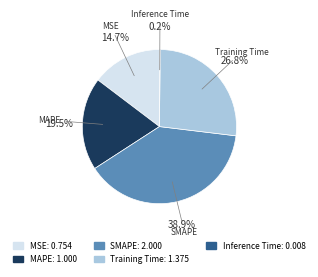

What percentage is NOT represented by MAPE?

80.5%